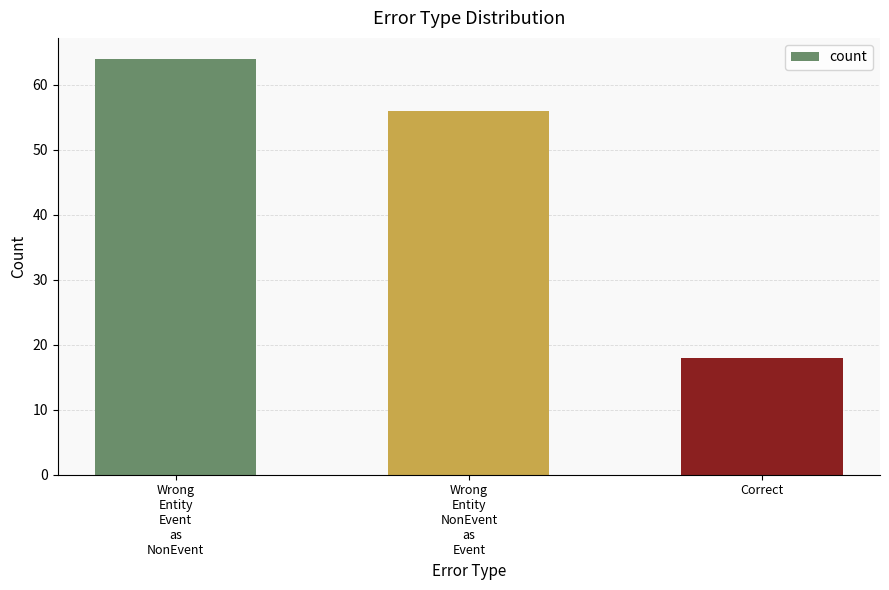

Does the chart contain stacked bars?

No